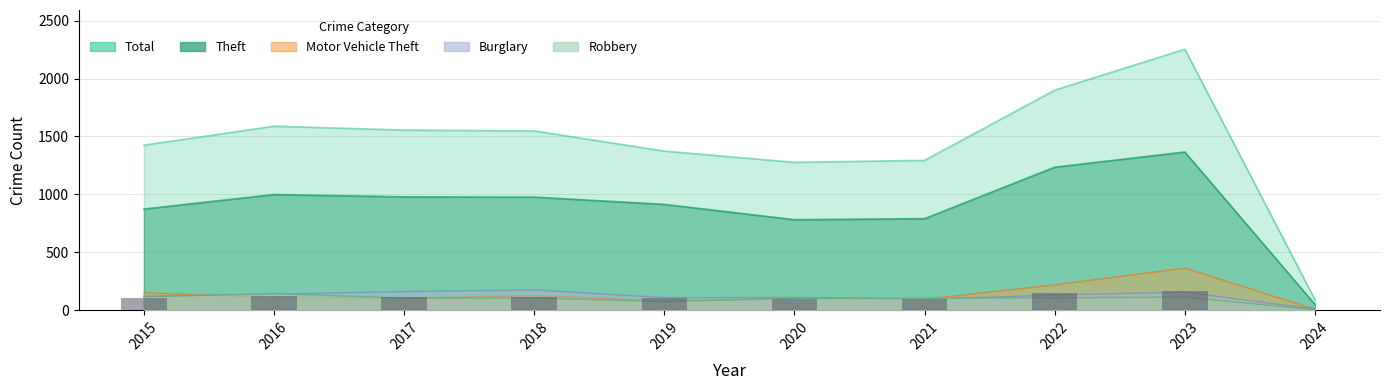

What is the maximum value for Motor Vehicle Theft?

364.0